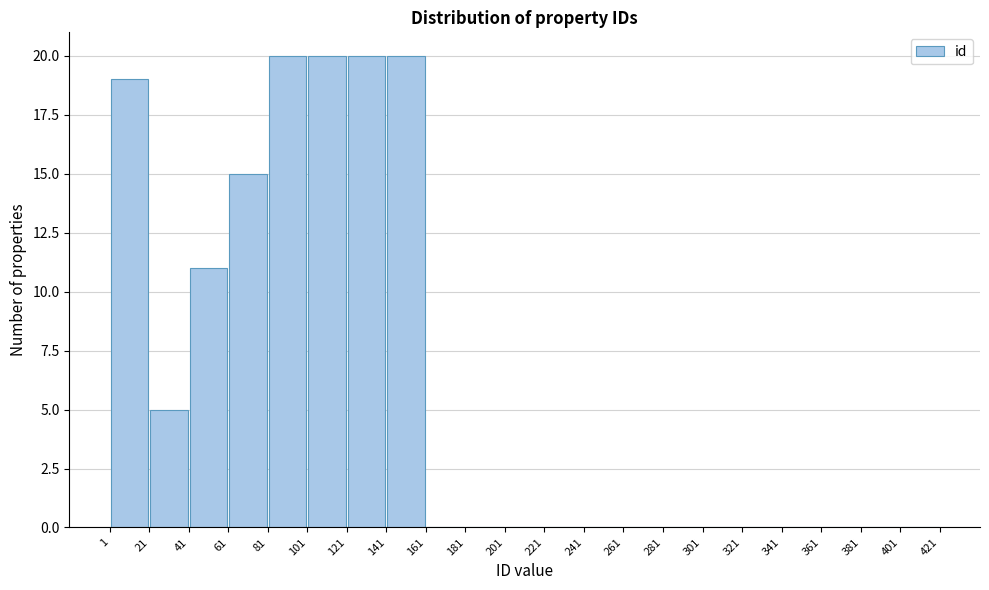

Reading left to right, transcribe this chart: for each bar, give the range it covers on the x-axis and its height. The values are not printed on the chart, so give them approximately, as read against the axis.

1 to 21: 19
21 to 41: 5
41 to 61: 11
61 to 81: 15
81 to 101: 20
101 to 121: 20
121 to 141: 20
141 to 161: 20
161 to 181: 0
181 to 201: 0
201 to 221: 0
221 to 241: 0
241 to 261: 0
261 to 281: 0
281 to 301: 0
301 to 321: 0
321 to 341: 0
341 to 361: 0
361 to 381: 0
381 to 401: 0
401 to 421: 0